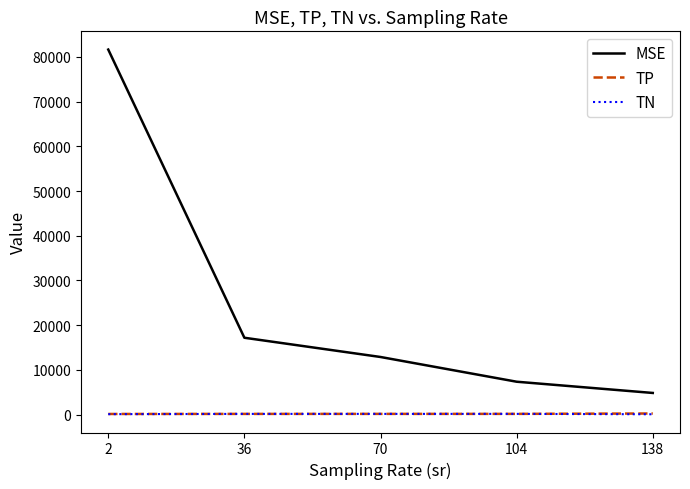

Which series has the largest total across all categories?

MSE